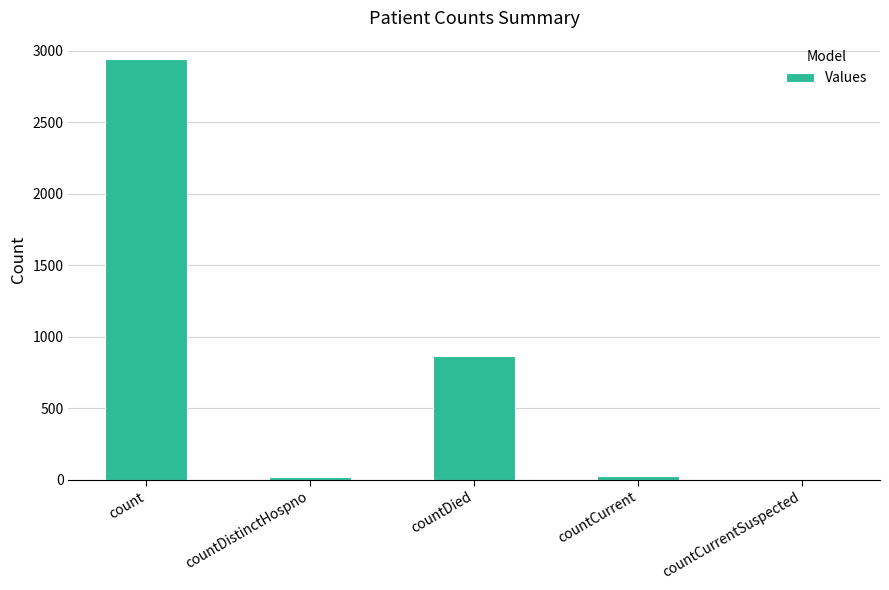

At which label is the value closest to 1471?

countDied